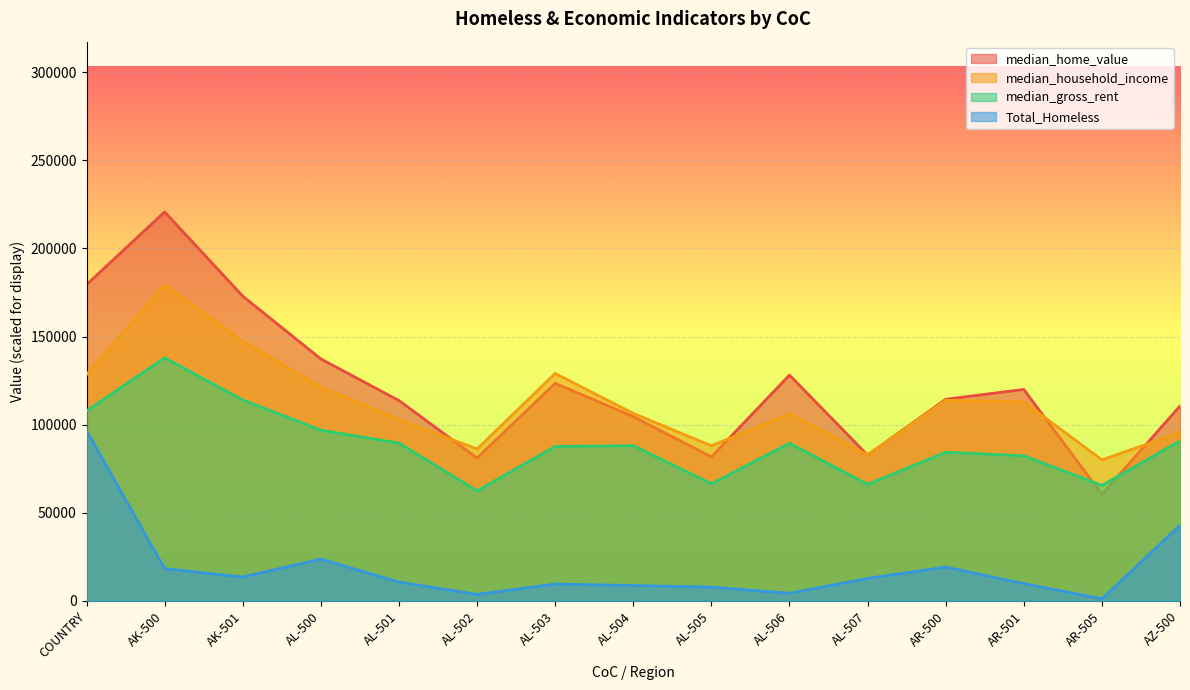

Rank the series at AL-506 from highest to lowest value.

median_home_value, median_household_income, median_gross_rent, Total_Homeless